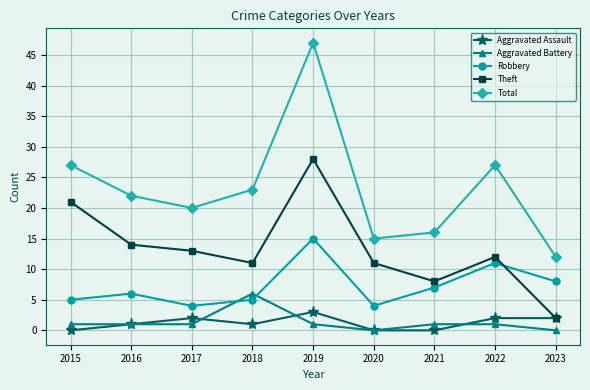

What is the sum of the Total values at 2020 and 2018?

38